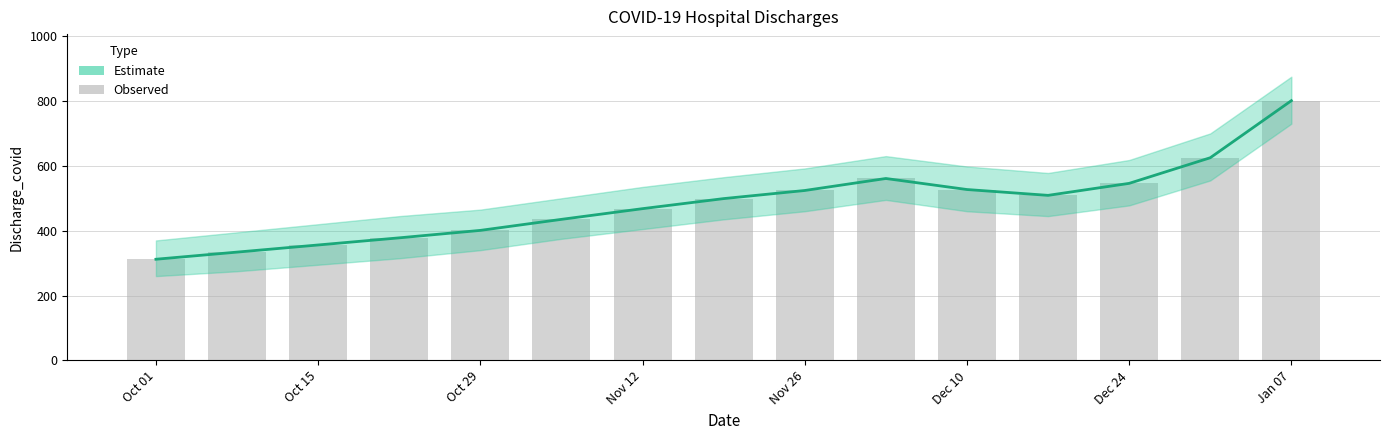

The chart shows a value of 209 at Nov 12. True or false?

False